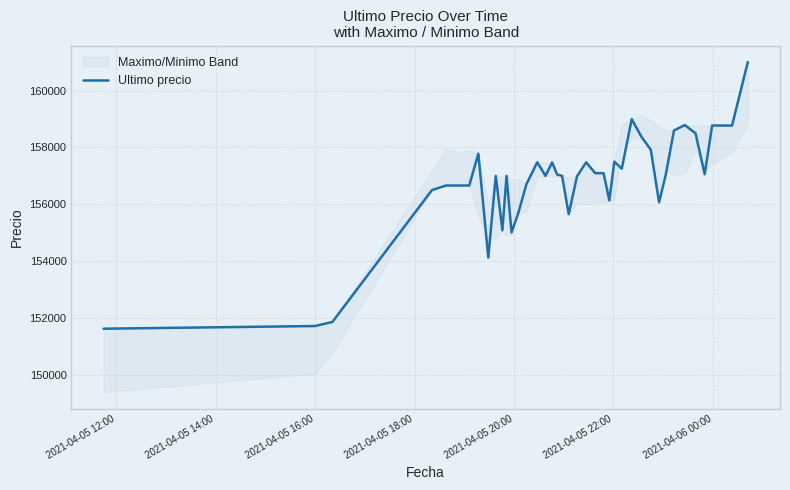

What is the difference between the maximum and minimum values?

9367